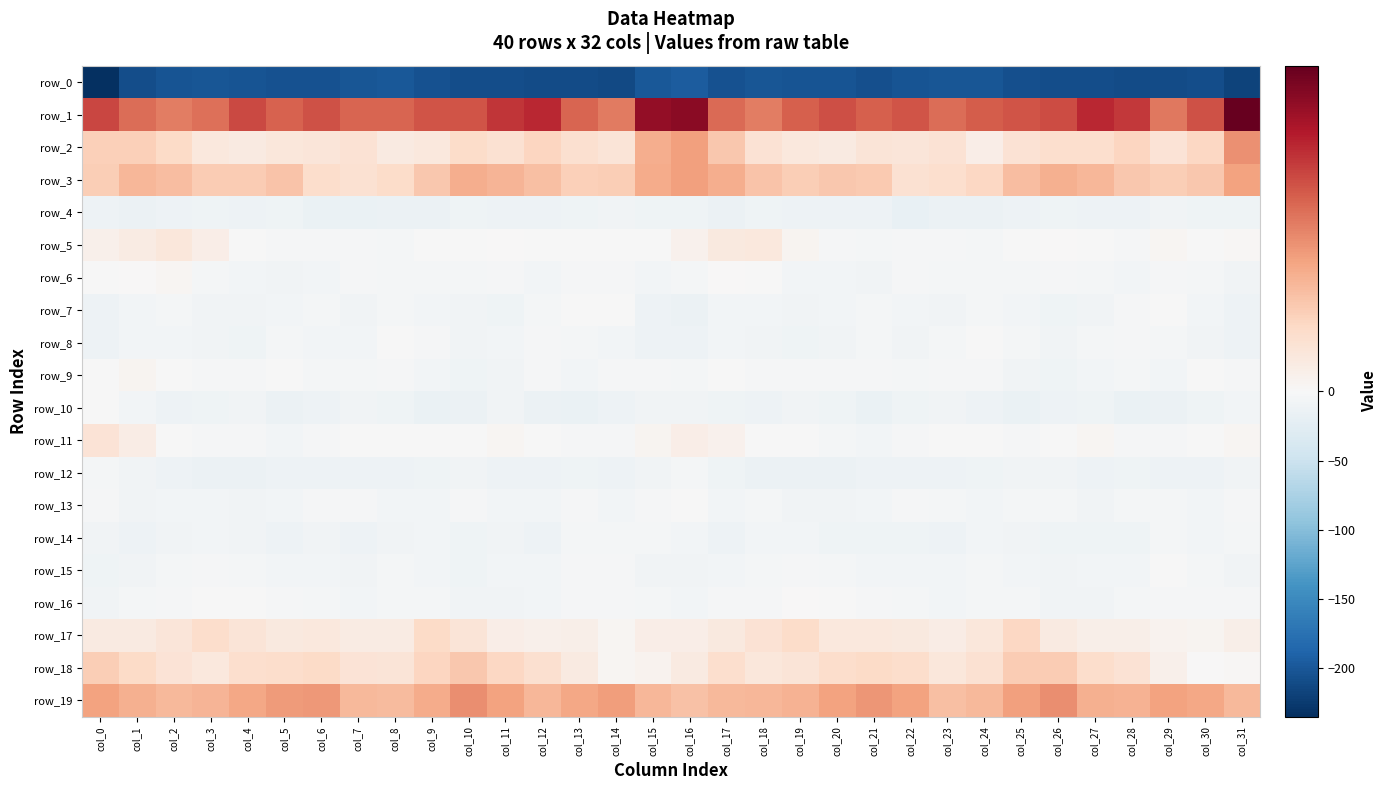

How many categories are shown in the chart?

32